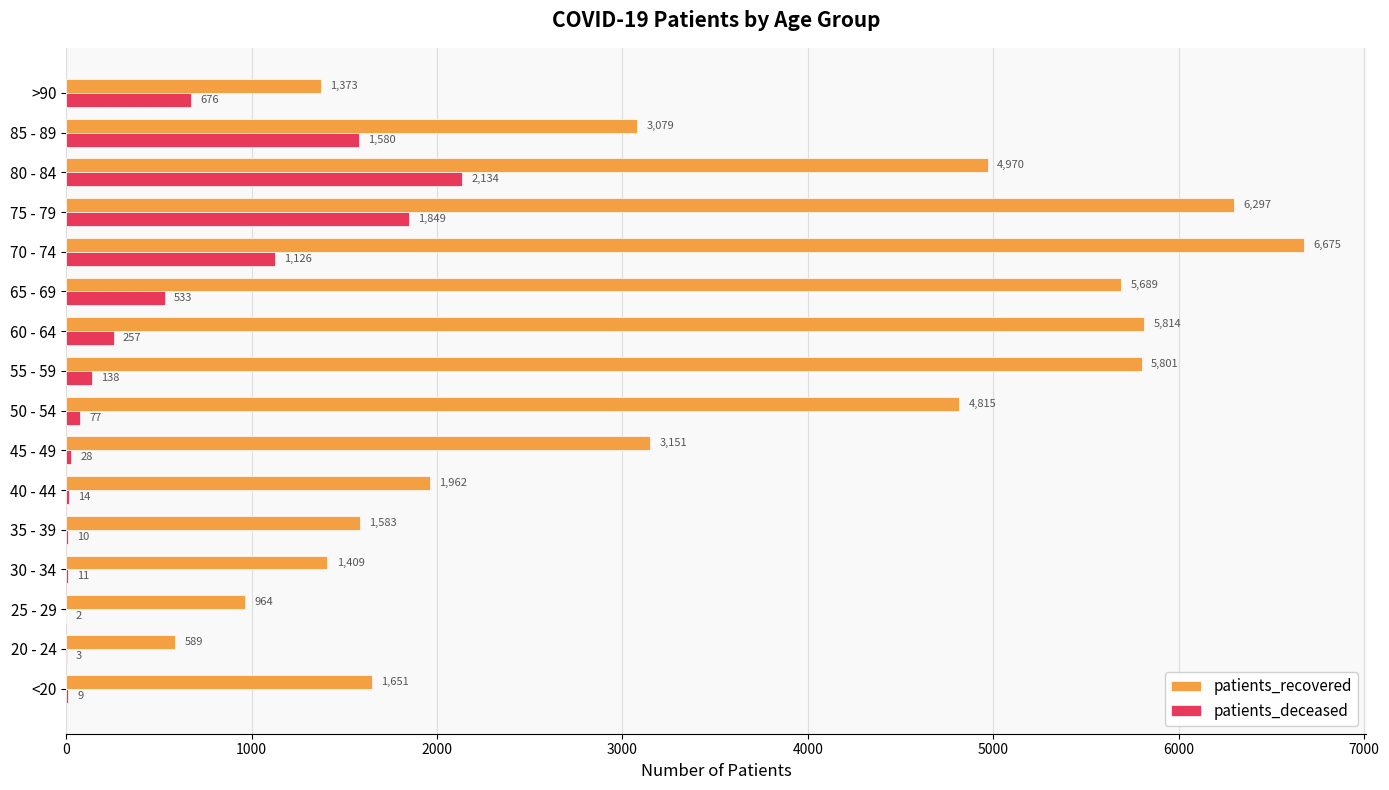

What is the sum of all patients_deceased values?

8447